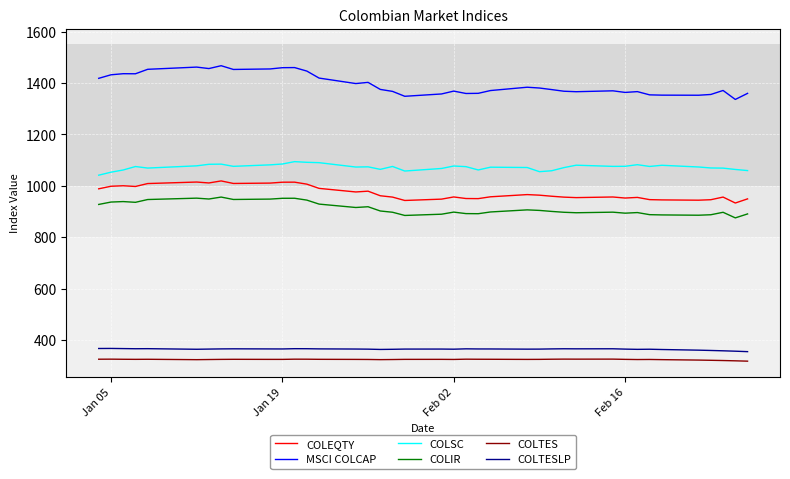

At how many categories does at least one series exceed 635?

39